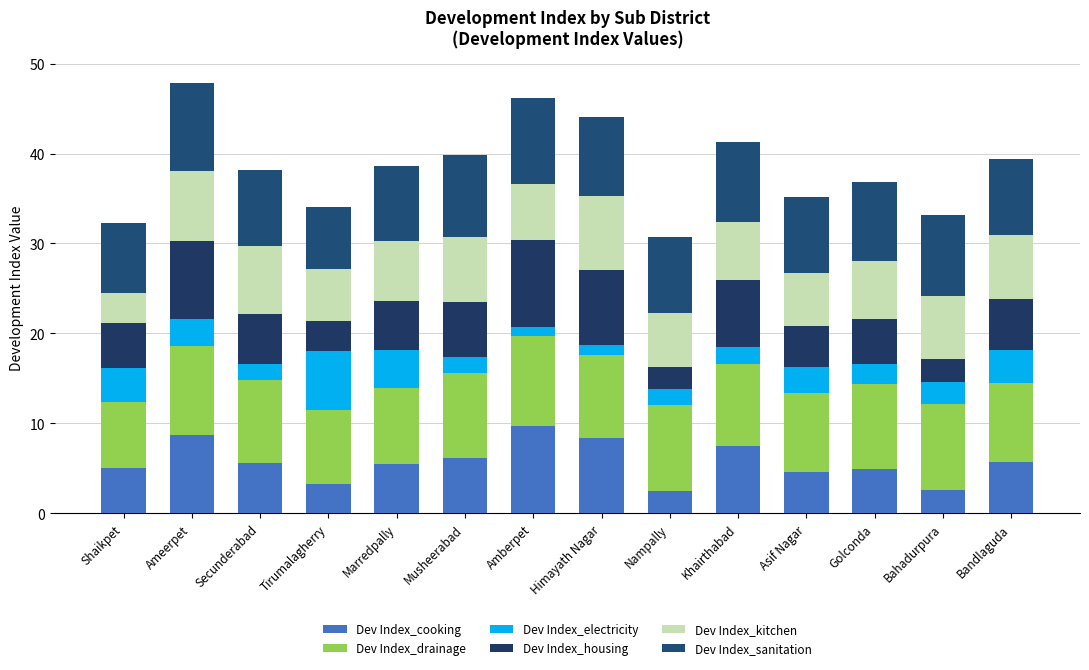

List the labels in order of Dev Index_kitchen value, largest first.

Himayath Nagar, Ameerpet, Secunderabad, Musheerabad, Bandlaguda, Bahadurpura, Marredpally, Golconda, Khairthabad, Amberpet, Nampally, Asif Nagar, Tirumalagherry, Shaikpet